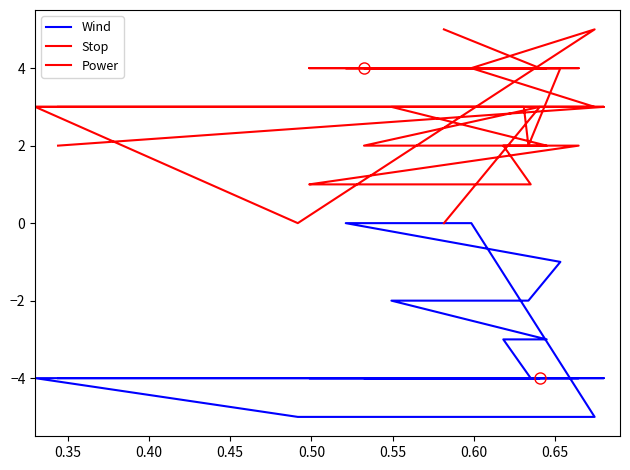

What is the difference between the maximum and minimum values in the Stop series?

2